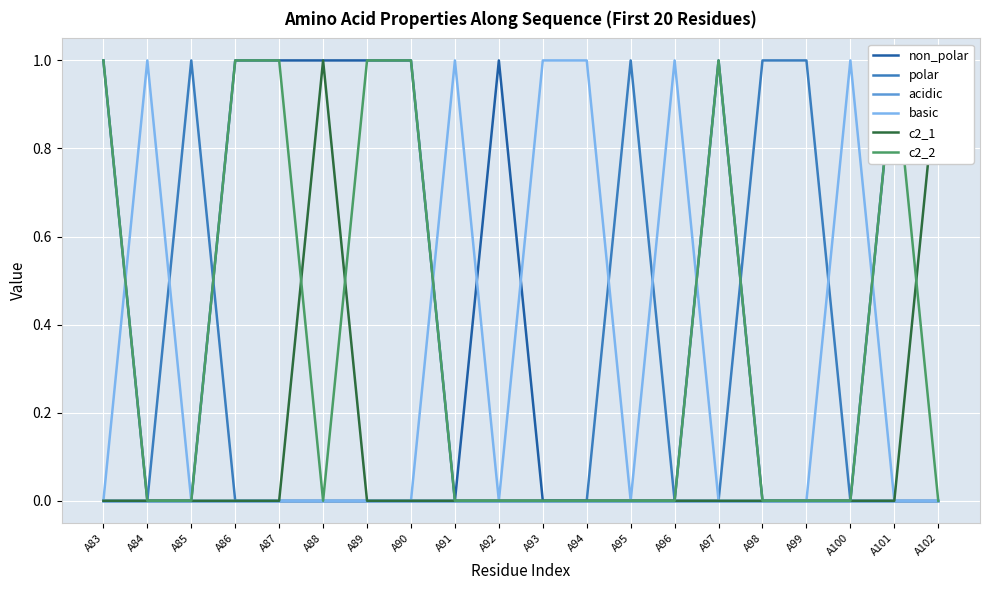

True or false: acidic has a value of 0 at A102.

True